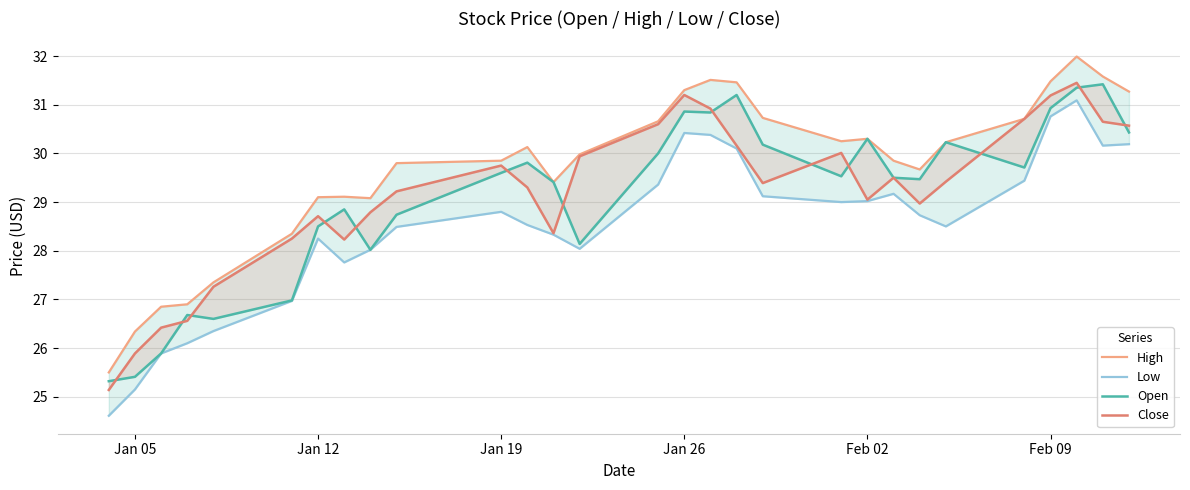

In High, how many points are lower than both neighbors (excluding endpoints)?

4